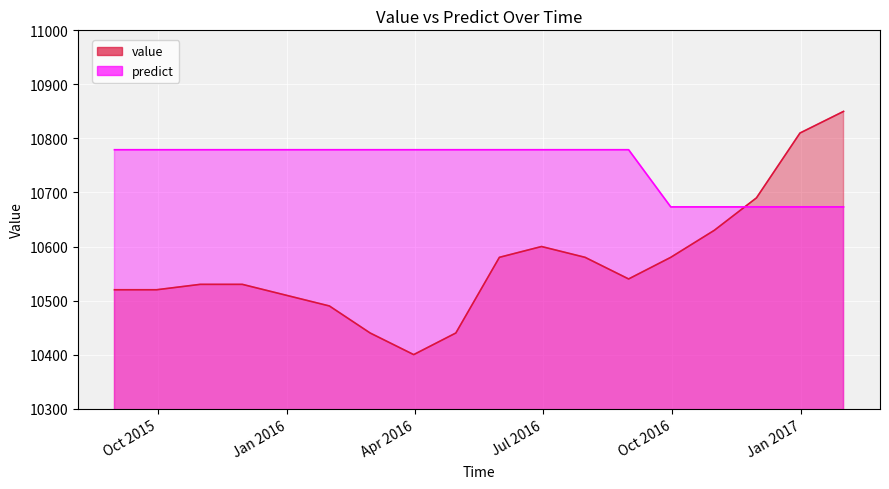

What is the difference between the maximum and minimum values in the value series?

450.0